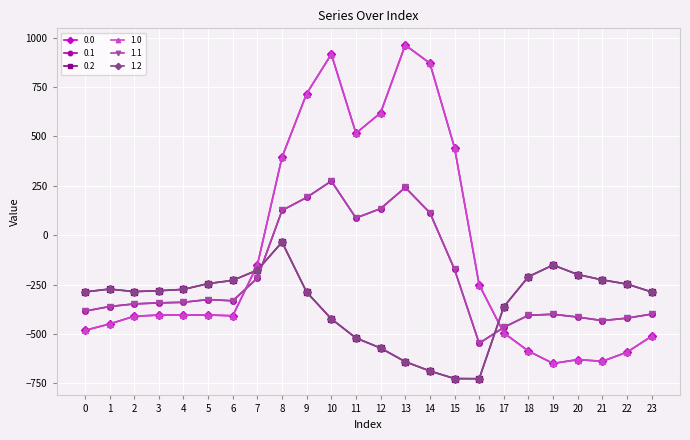

What is the sum of the 1.1 values at 2 and 4?

-687.6